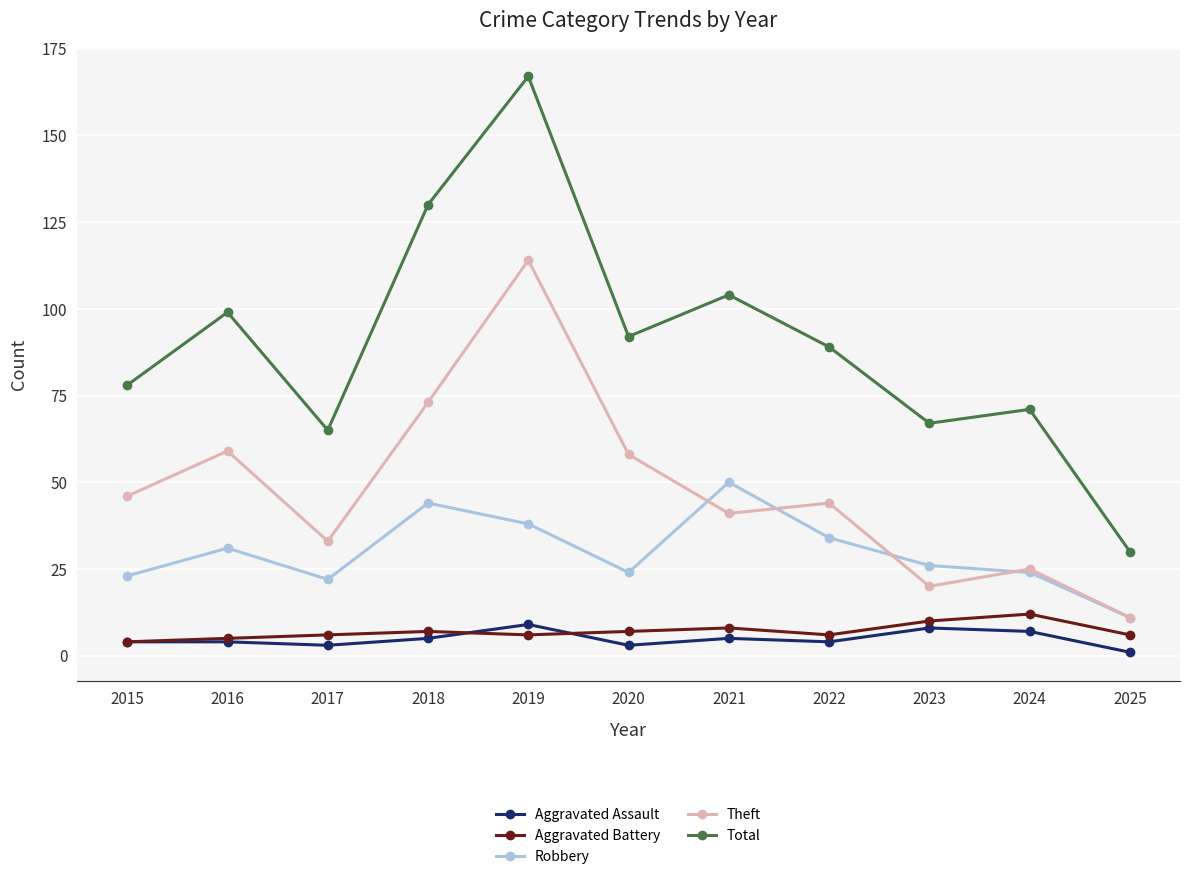

True or false: Robbery and Aggravated Battery intersect in this chart.

False